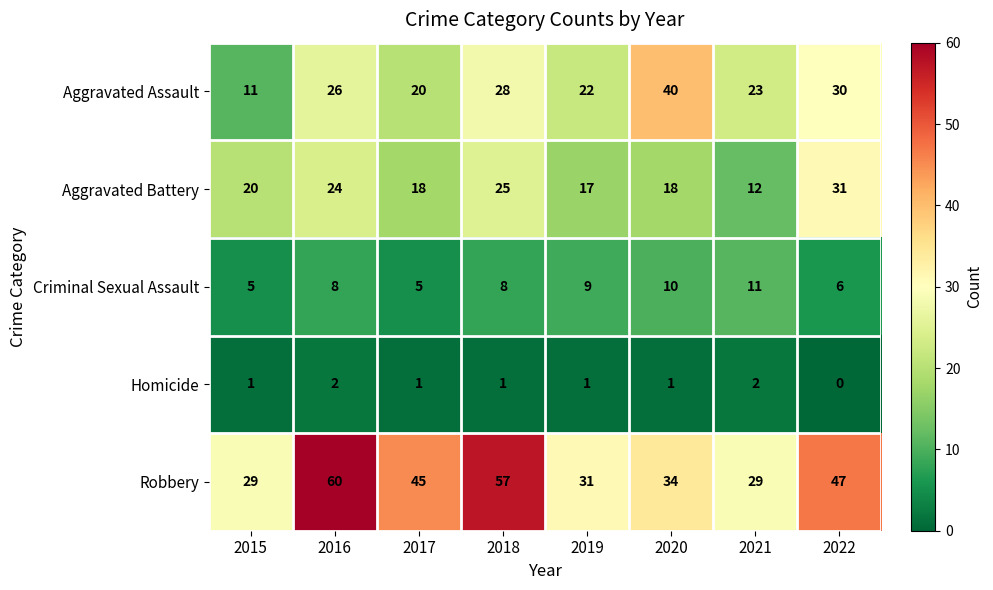

What is the difference between the maximum and second lowest values in the Robbery series?

31